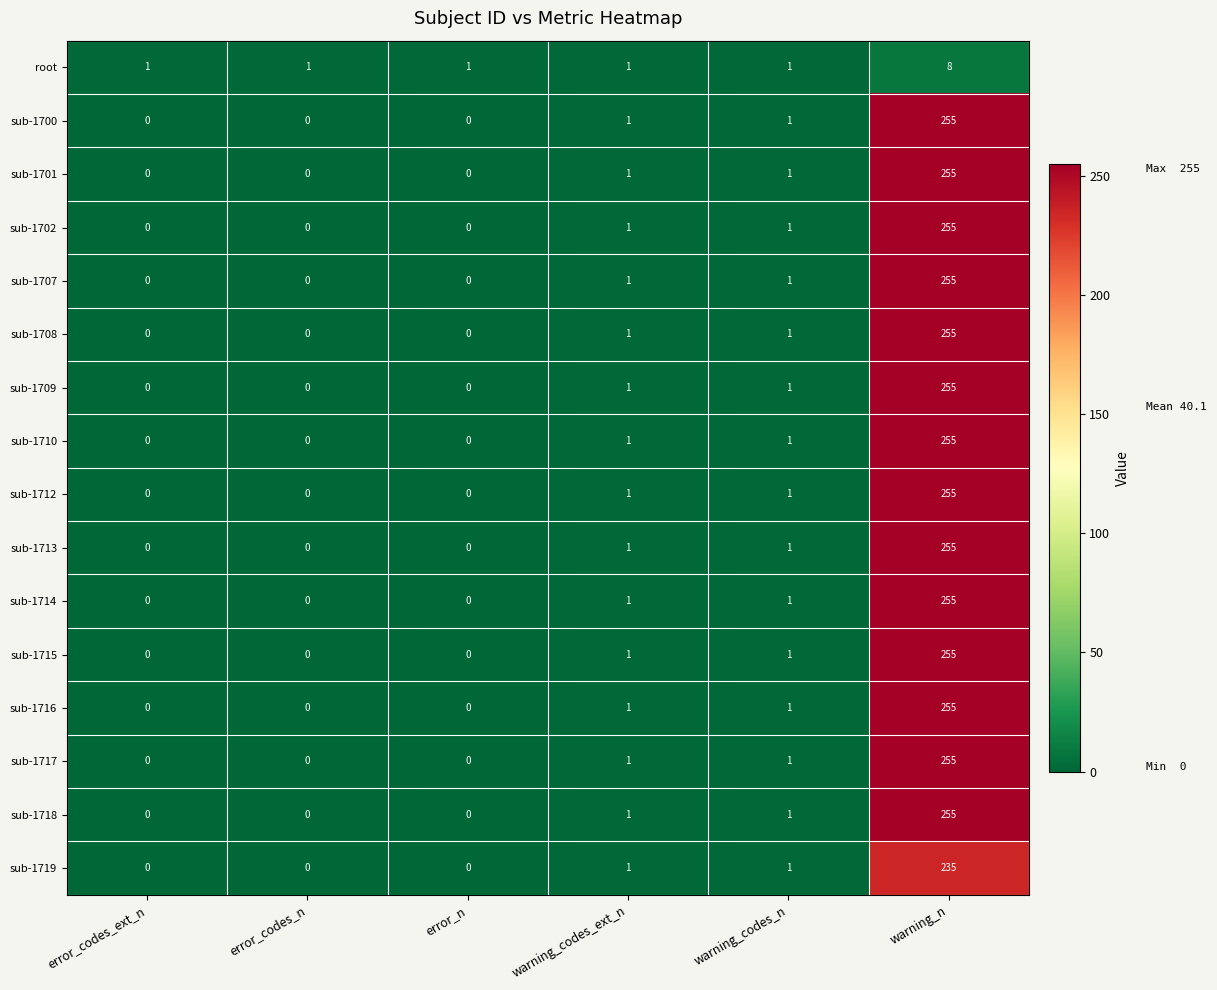

At how many categories does at least one series exceed 108?

1